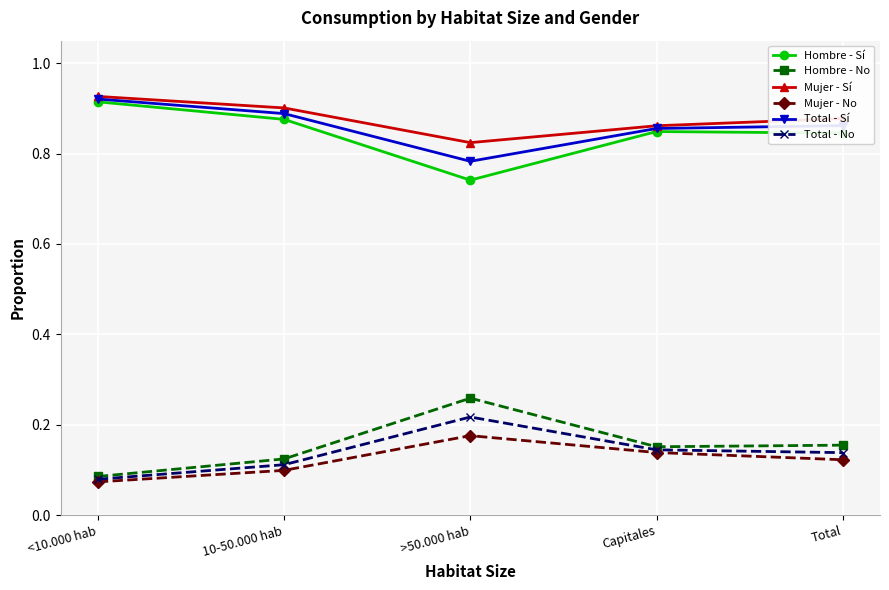

At which category does Hombre - Sí reach its first local peak?

Capitales